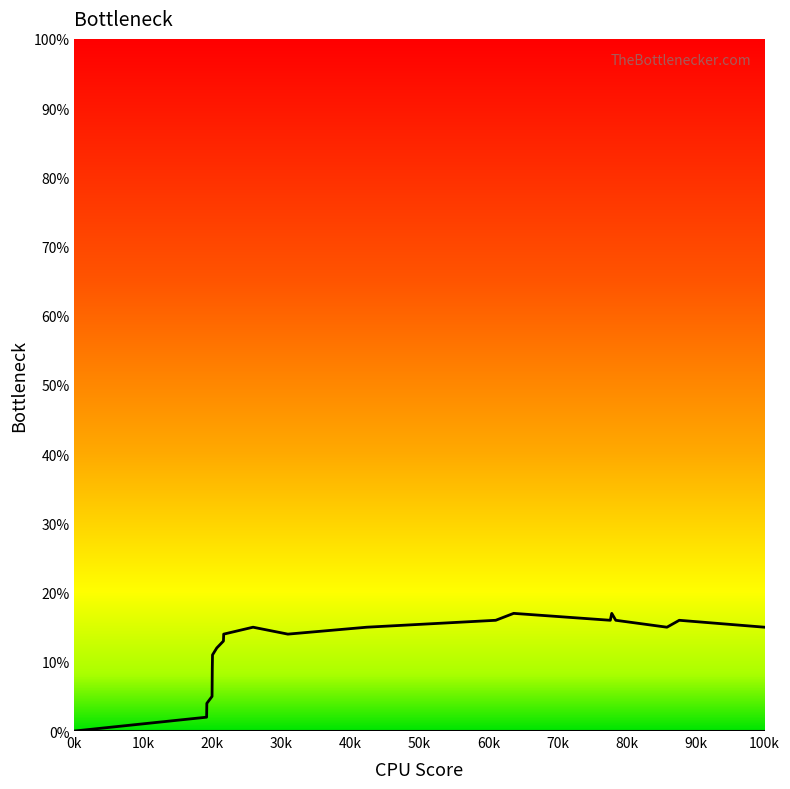

What is the value of the 6th point from the left?

11